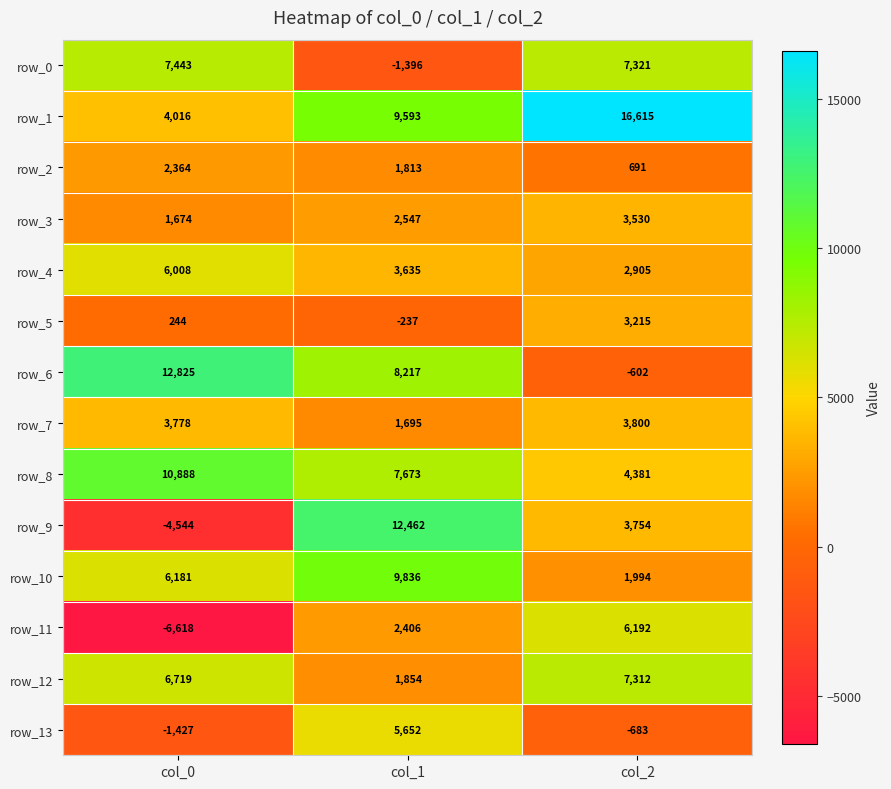

What is the difference between the maximum and minimum values in the row_2 series?

1673